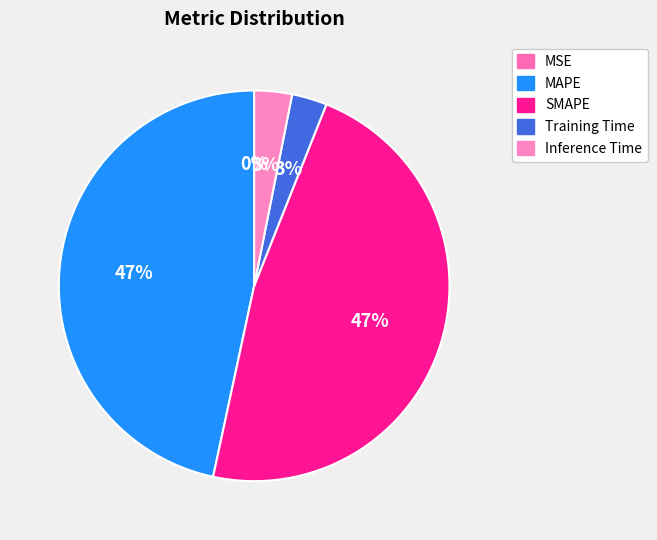

Is SMAPE the majority of the pie?

No